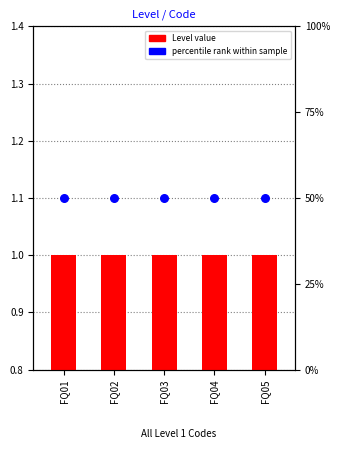

Which series reaches the maximum Y coordinate?

percentile rank within sample